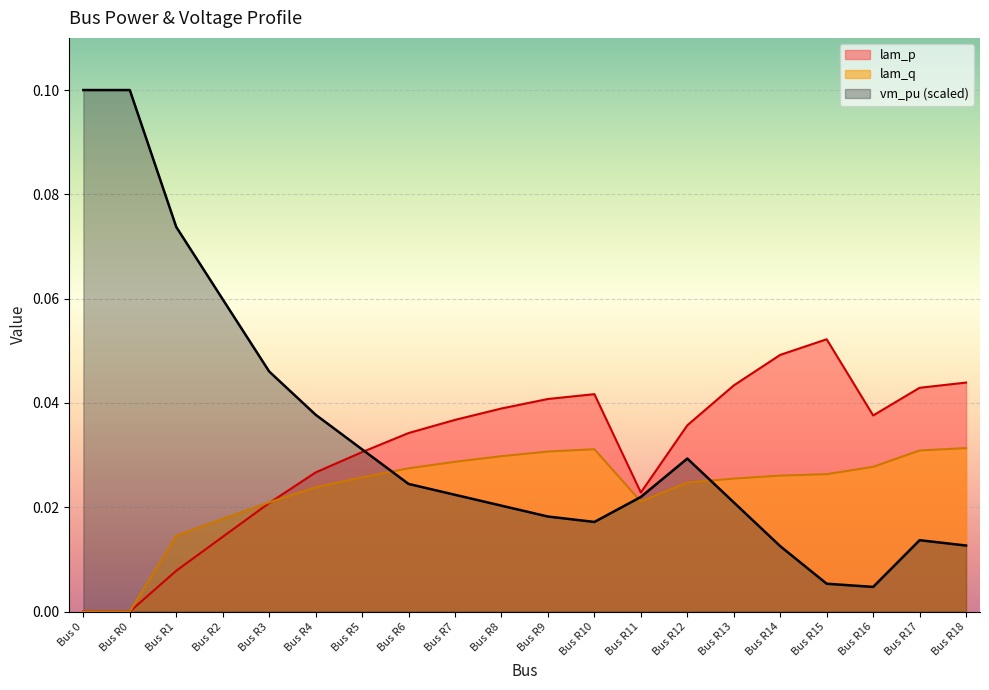

Is it true that lam_q equals 0.0 at Bus R16?

True